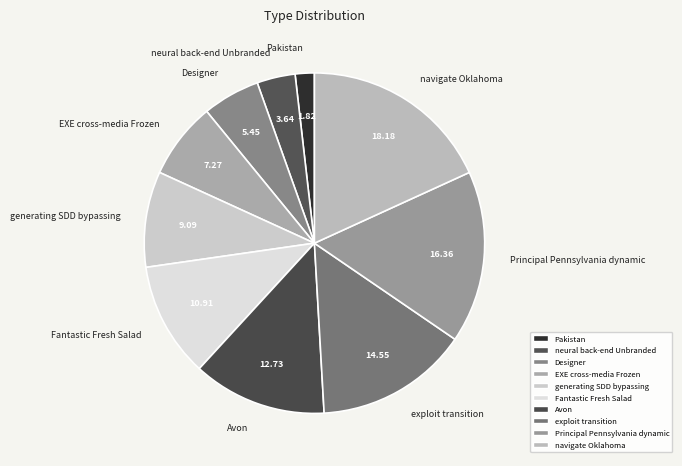

What is the largest slice in the pie chart?

navigate Oklahoma